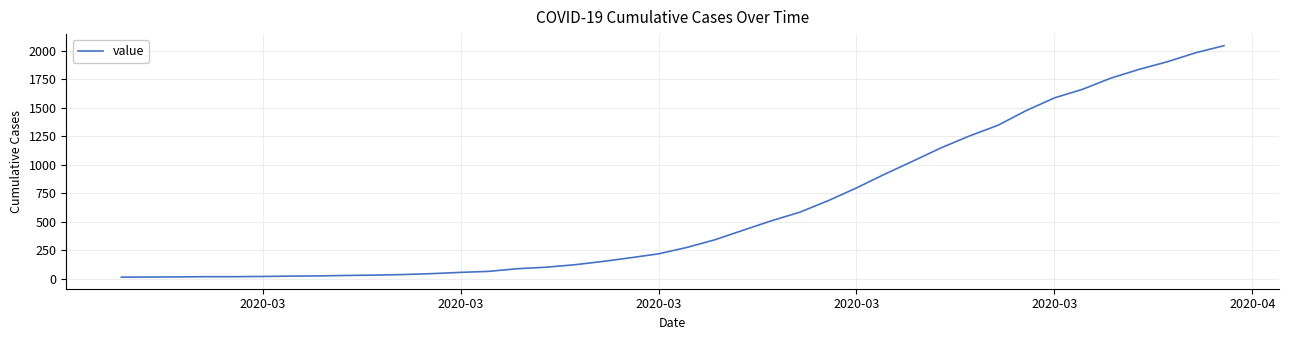

What is the greatest value displayed?

2047